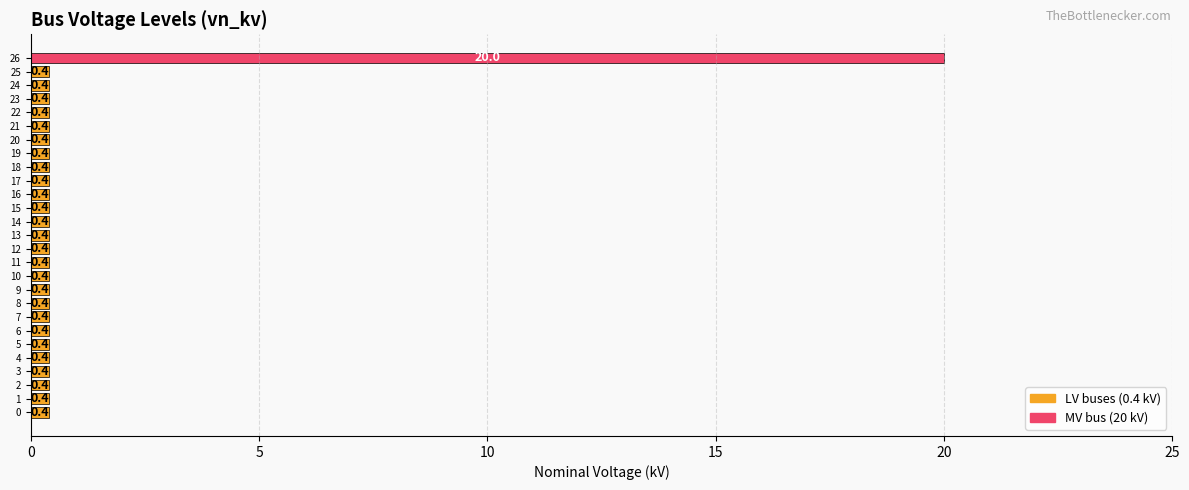

What is the minimum value shown in the chart?

0.4